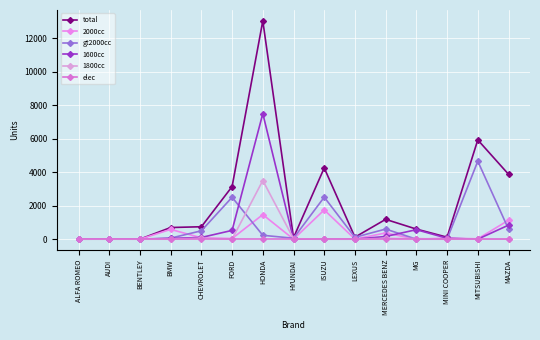

How many lines are shown in the chart?

6